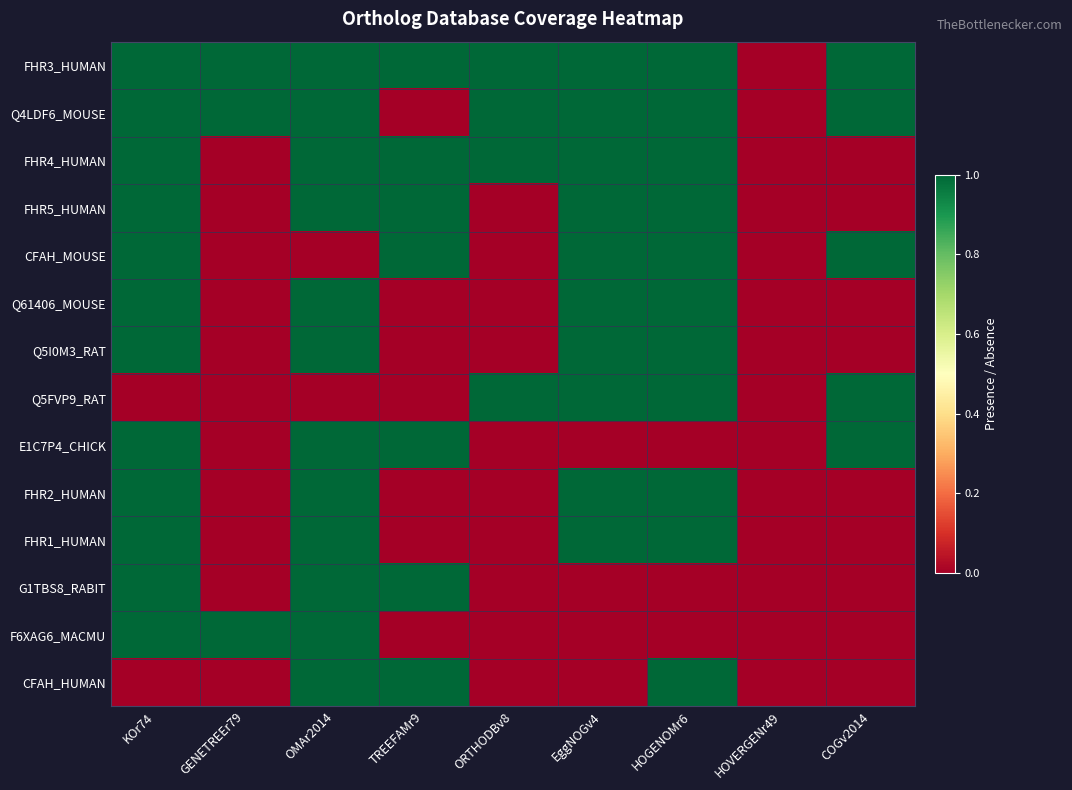

What is the total value across all series at TREEFAMr9?

7